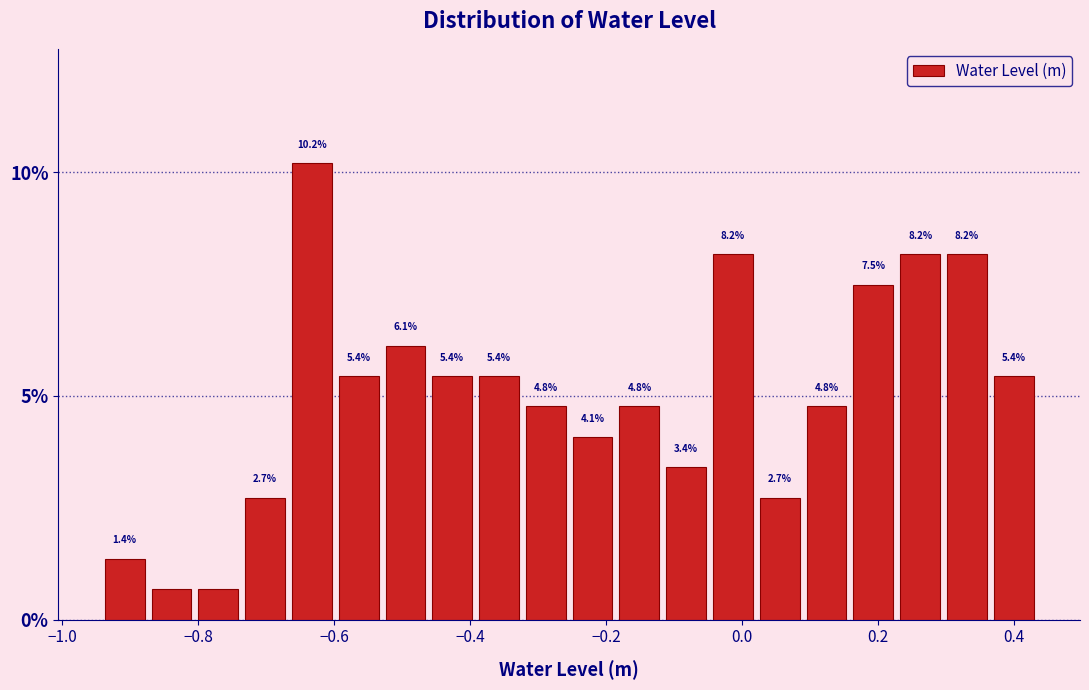

Read against the x-axis, roughly where is the centre of the tallest bar?

-0.64